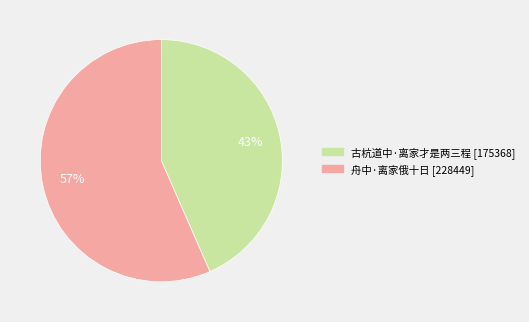

What percentage is the 古杭道中·离家才是两三程 slice, to the nearest percent?

43%